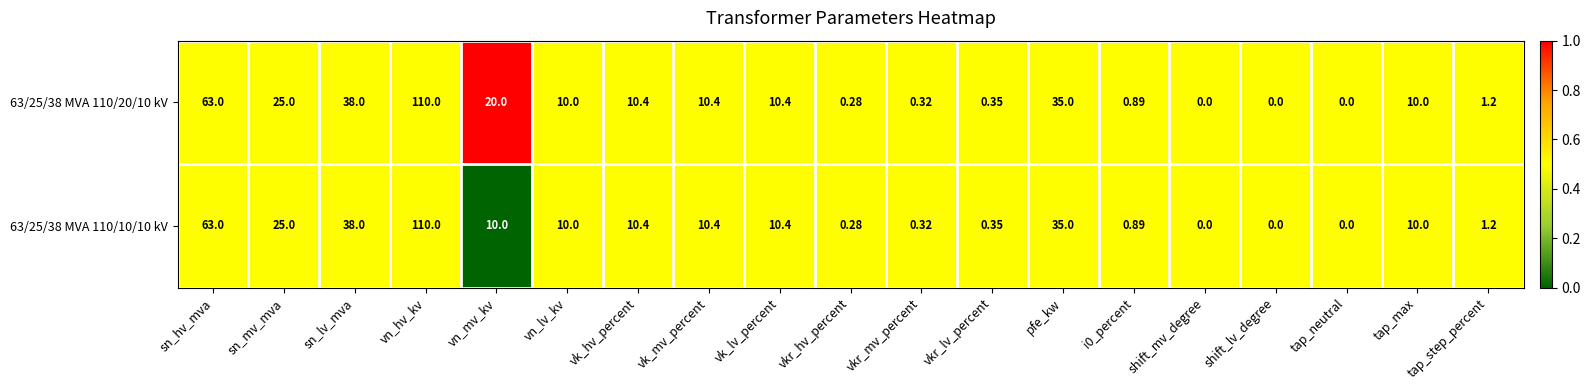

Is the value of 63/25/38 MVA 110/10/10 kV at vk_hv_percent greater than the value of 63/25/38 MVA 110/20/10 kV at shift_mv_degree?

Yes